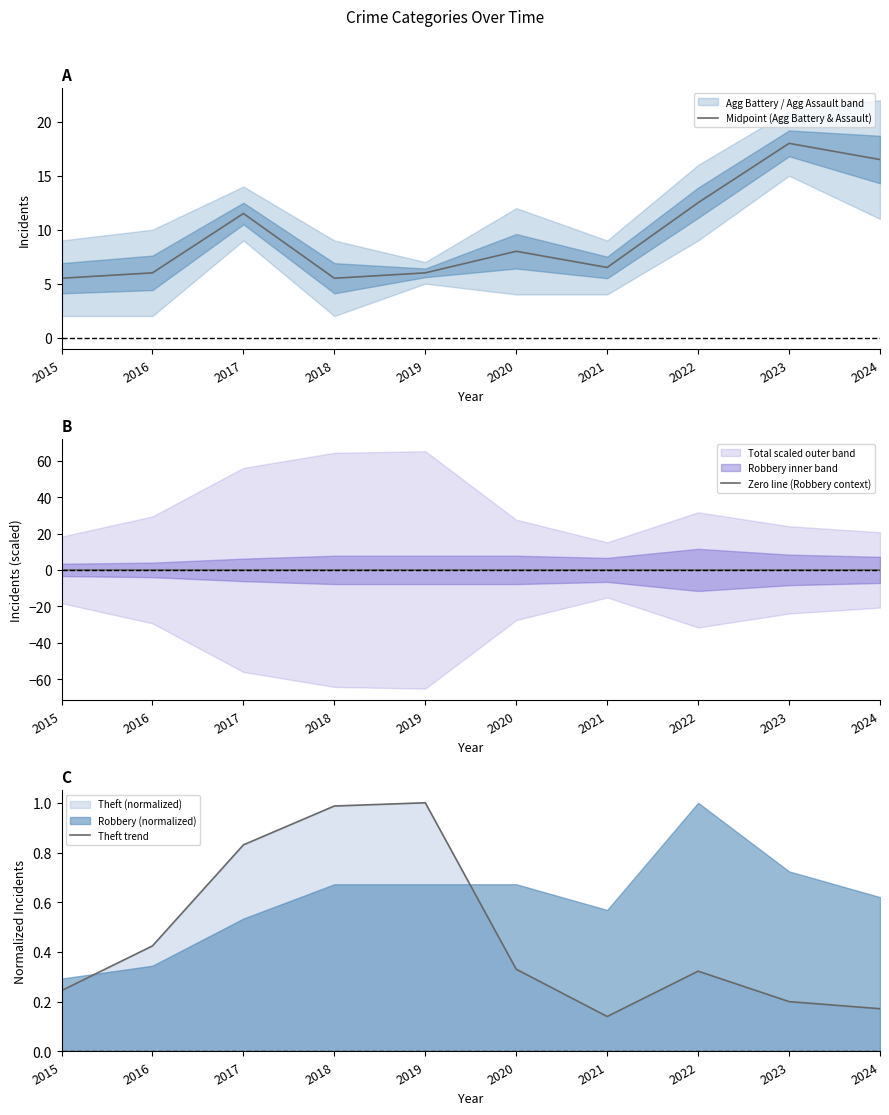

Reading left to right, list all the values displayed in this chart.

Midpoint (Agg Battery & Assault): 5.5	6.0	11.5	5.5	6.0	8.0	6.5	12.5	18.0	16.5
Zero line (Robbery context): 0.0	0.0	0.0	0.0	0.0	0.0	0.0	0.0	0.0	0.0
Theft trend: 0.2	0.4	0.8	1.0	1.0	0.3	0.1	0.3	0.2	0.2